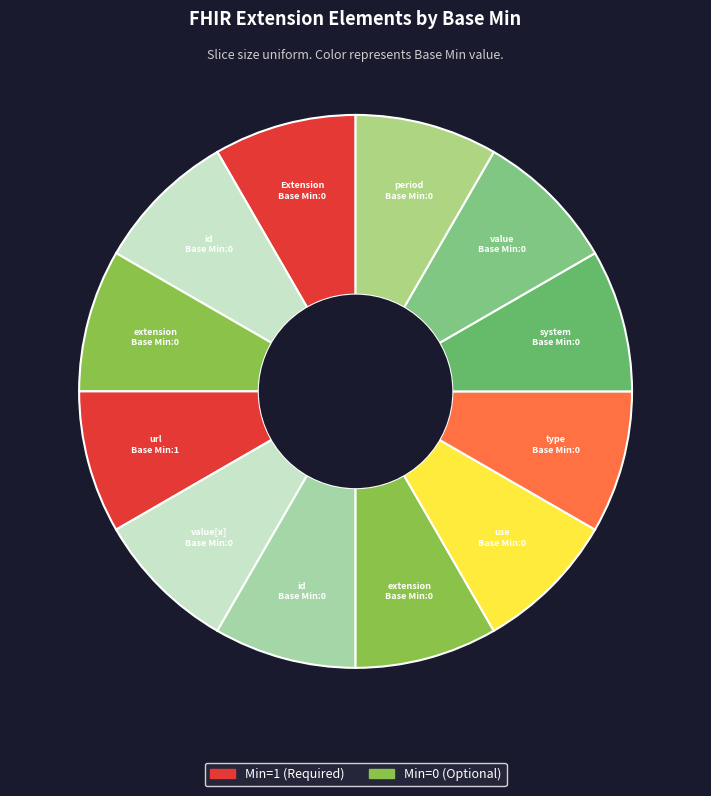

How many slices are in this pie chart?

12